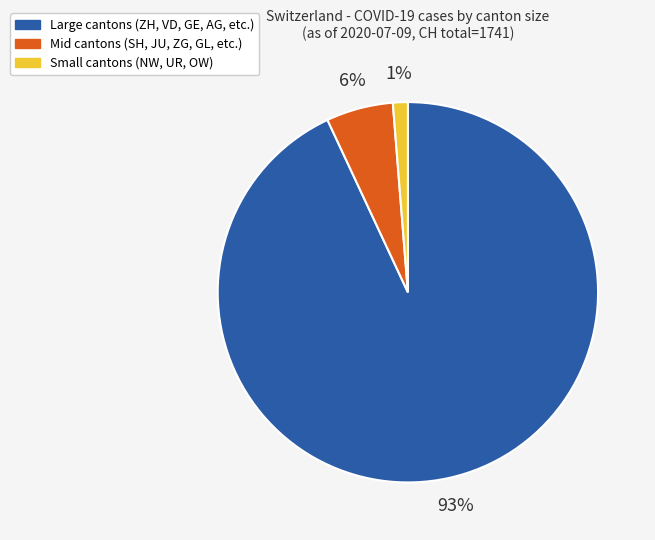

To the nearest percent, what is the difference between the largest and smallest slice percentages?

92%